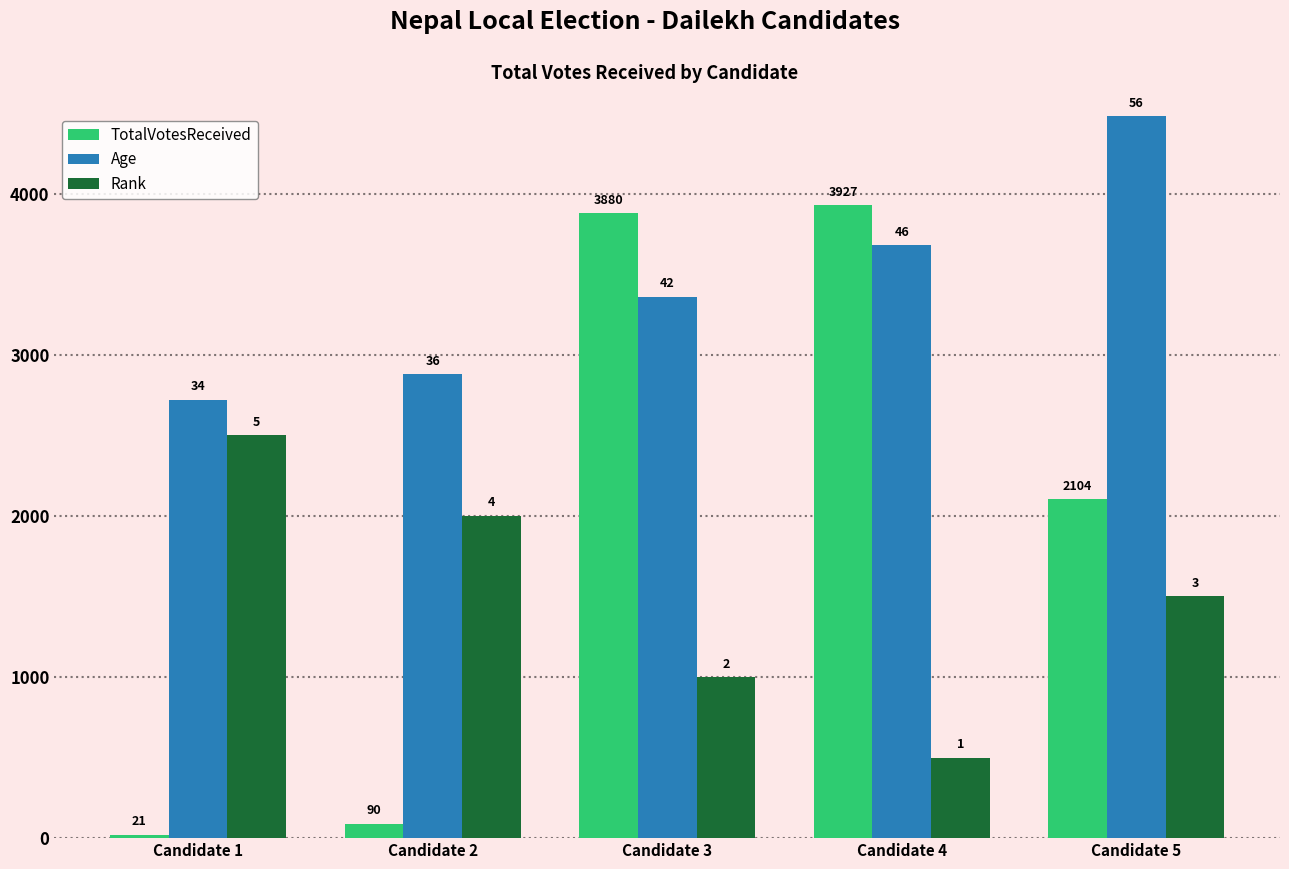

How many groups of bars are there?

5